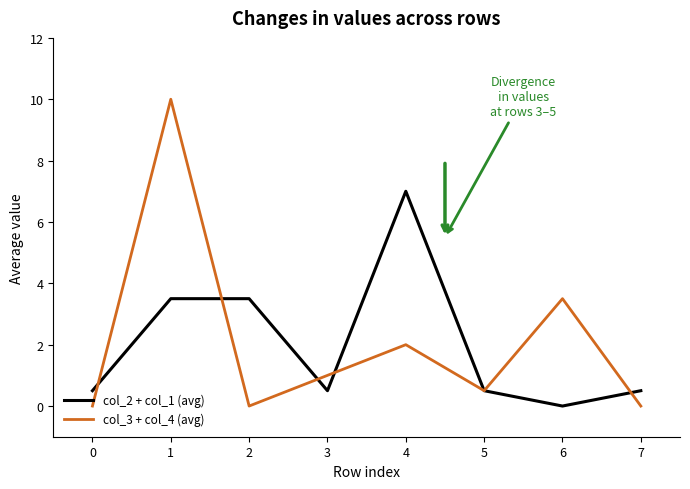

What is the sum of all col_3 + col_4 (avg) values?

17.0